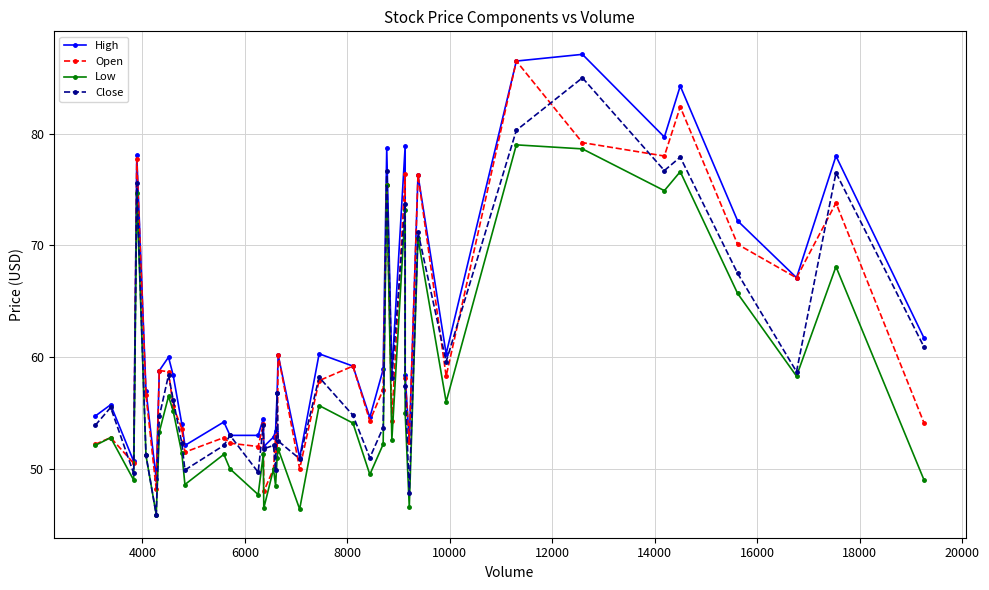

Is it true that Close equals 98.1 at 21?

False